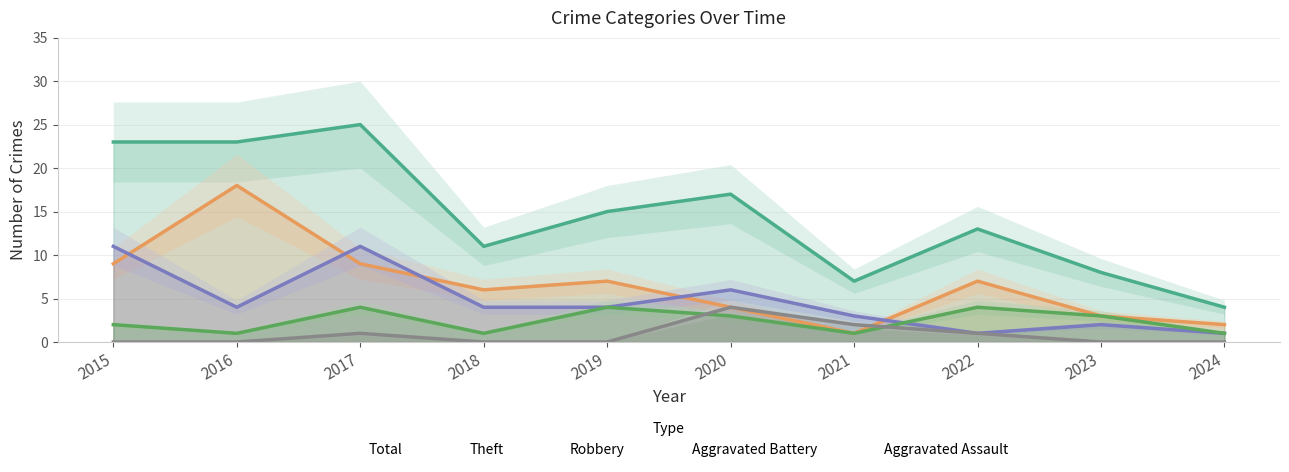

What is the value of the Aggravated Battery point at the 4th from the left?

1